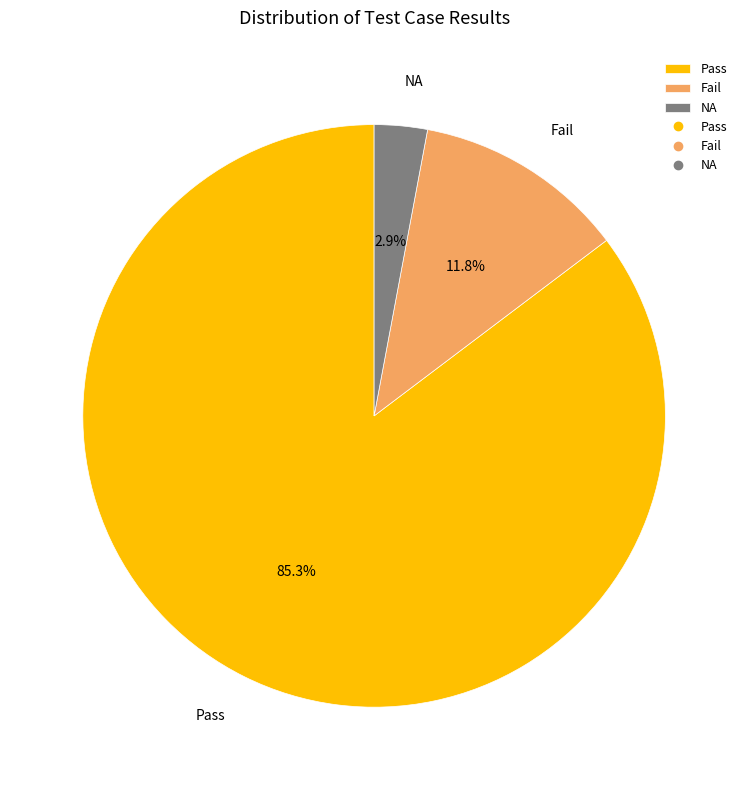

Is there any slice that represents more than half of the pie?

Yes